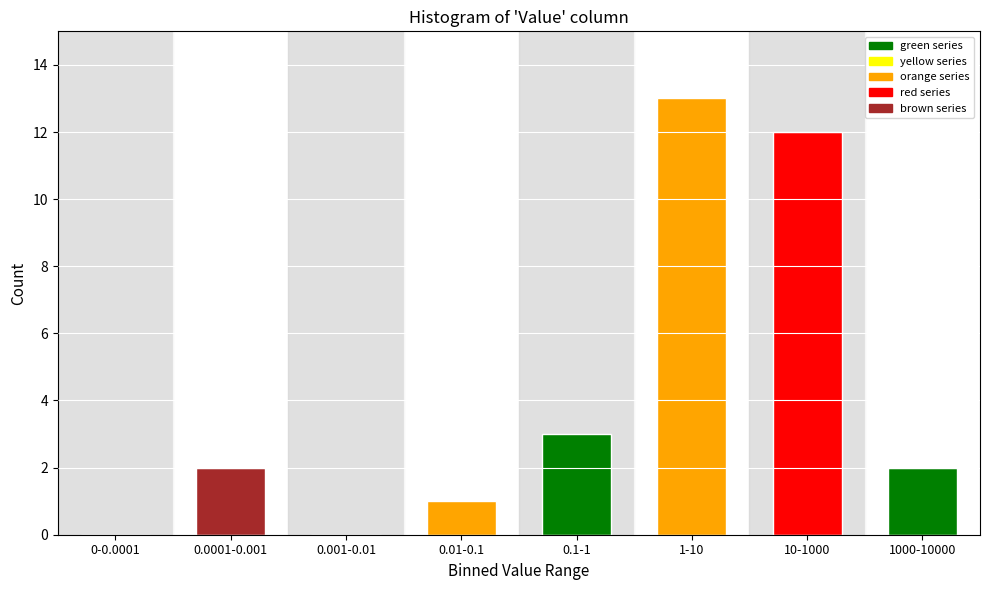

Reading left to right, extract all data points from this chart.

0-0.0001=0	0.0001-0.001=2	0.001-0.01=0	0.01-0.1=1	0.1-1=3	1-10=13	10-1000=12	1000-10000=2